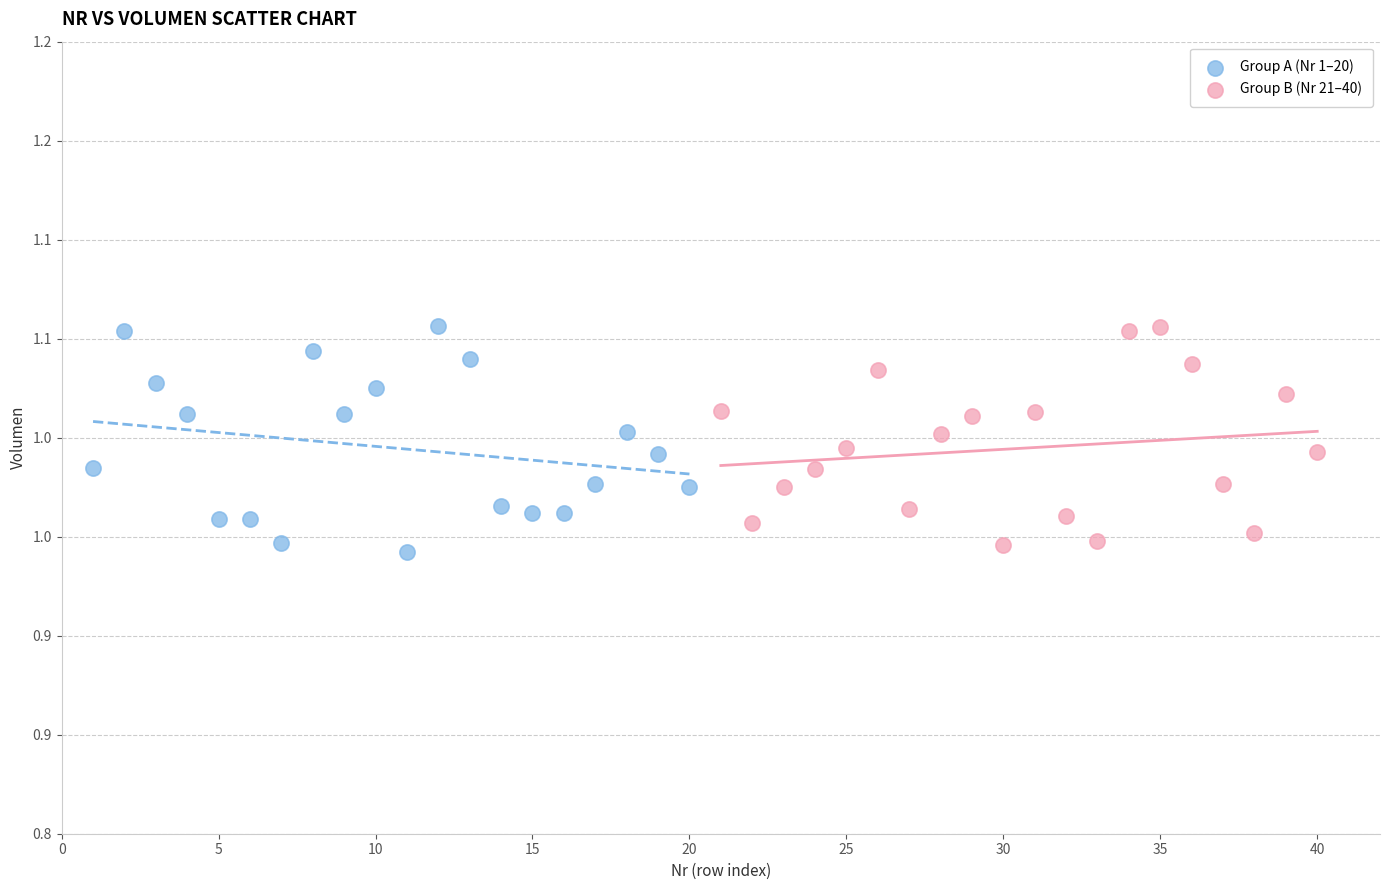

What are all the series names shown in the legend?

Group A (Nr 1–20), Group B (Nr 21–40)